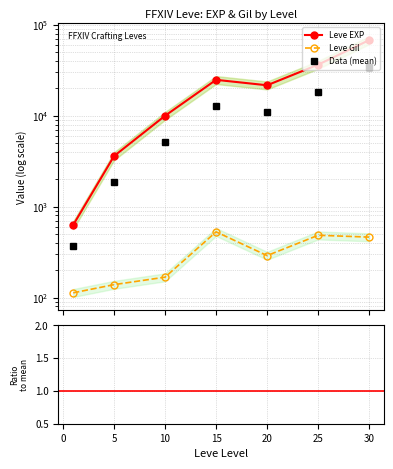

At which label does Leve EXP first exceed 21600?

15